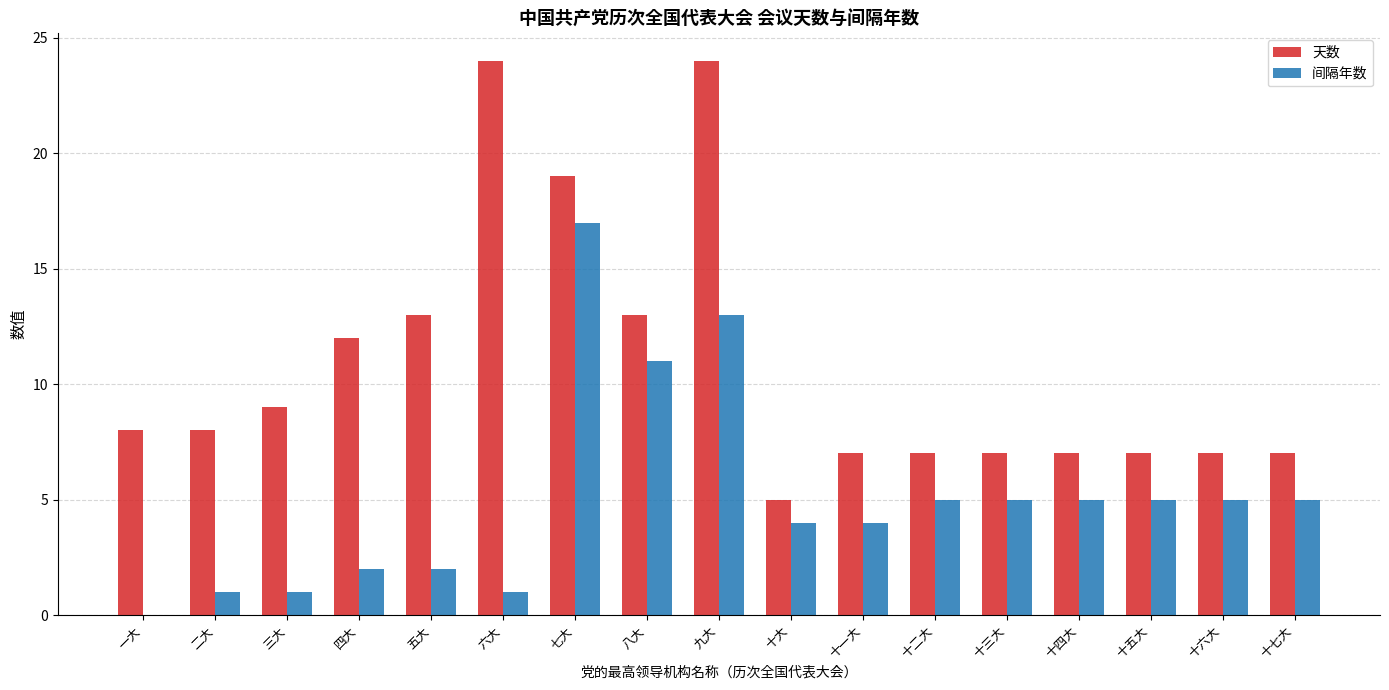

What is the sum of all 间隔年数 values?

86